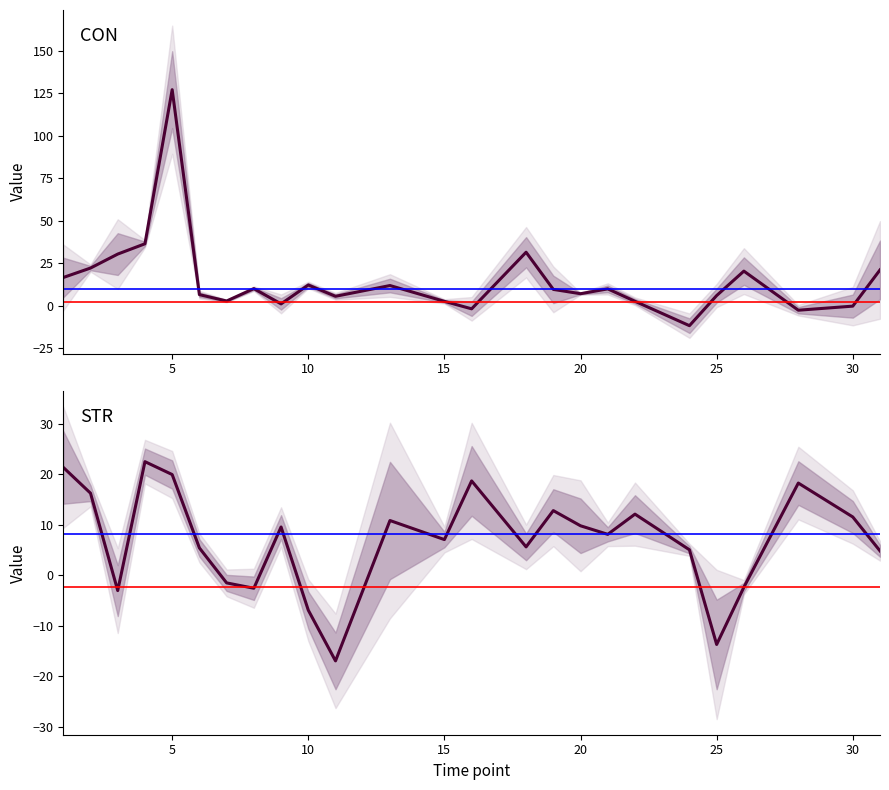

What is the value of the CON point at the 11th from the left?

3.6